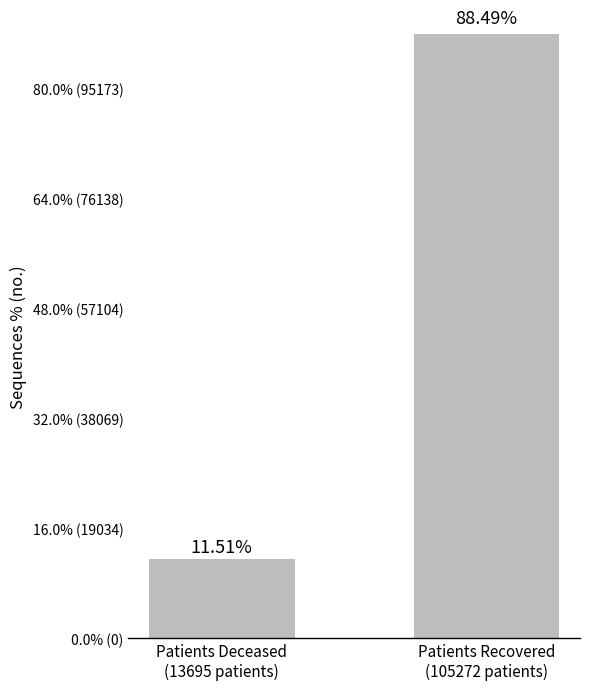

Reading left to right, extract all data points from this chart.

11.5	88.5